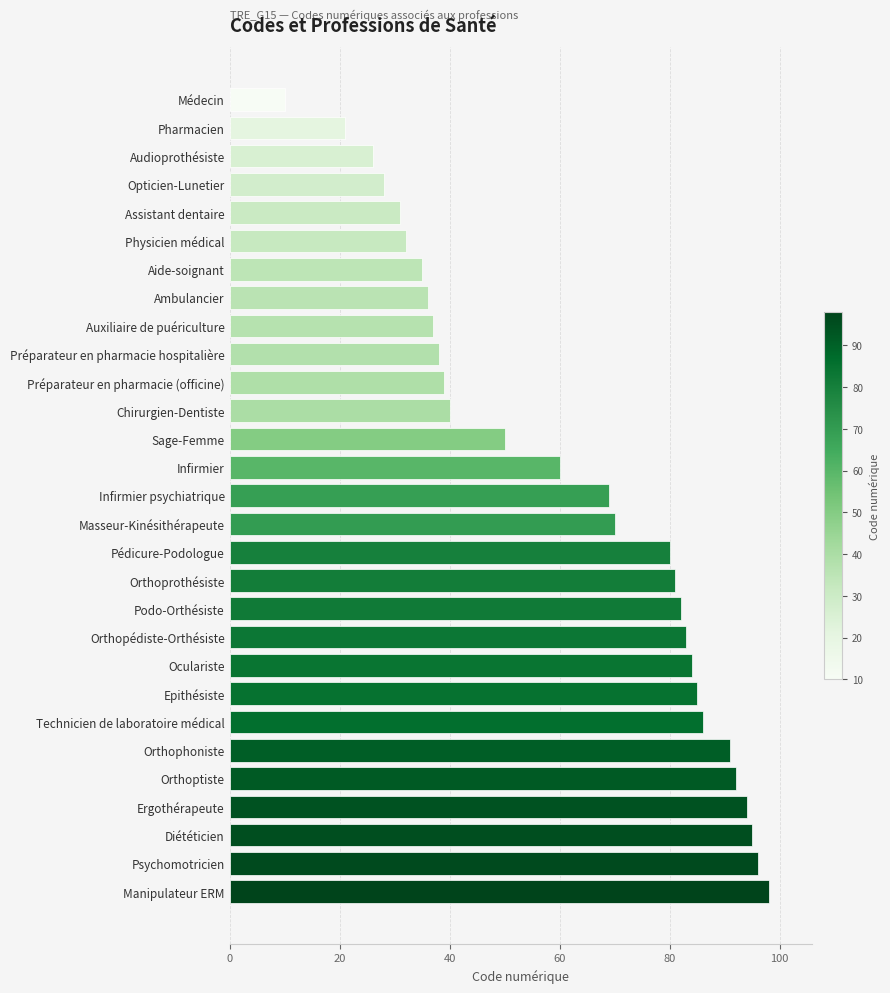

How many values are below 69?

14